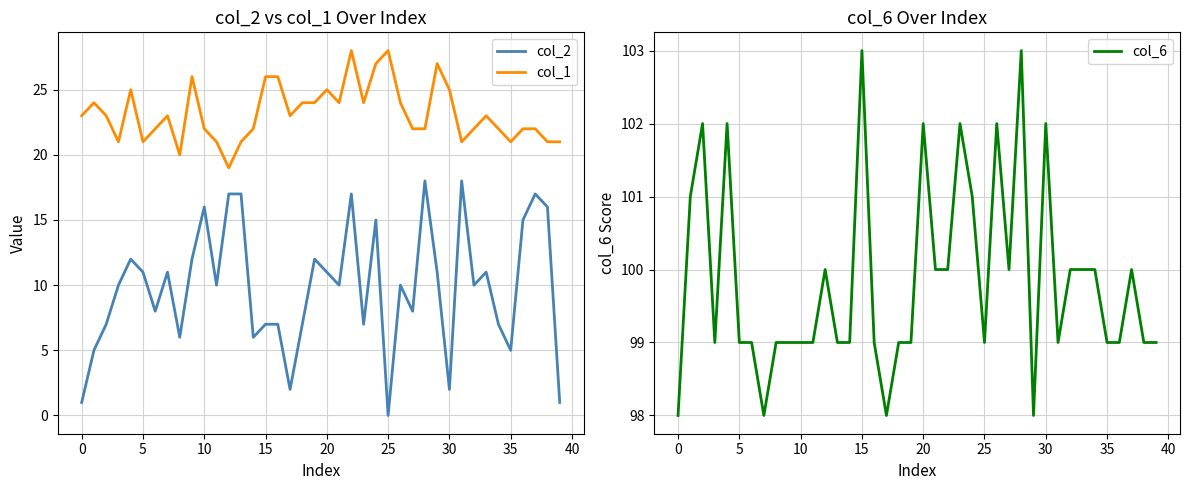

True or false: col_1 and col_6 intersect in this chart.

False